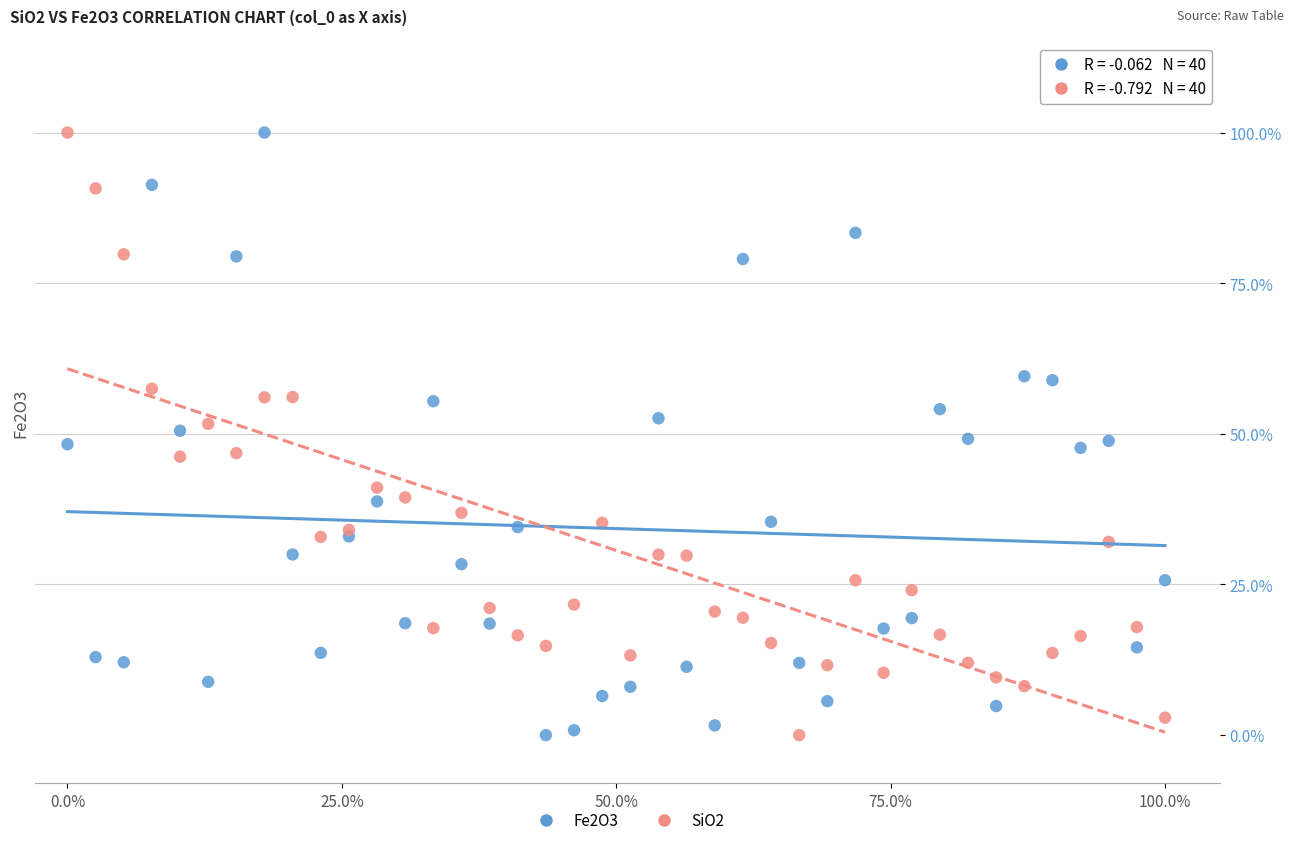

What are all the series names shown in the legend?

Fe2O3, SiO2